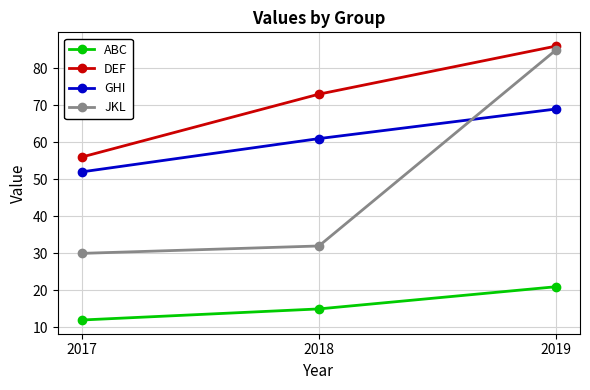

The value of DEF at 2018 is 124. True or false?

False